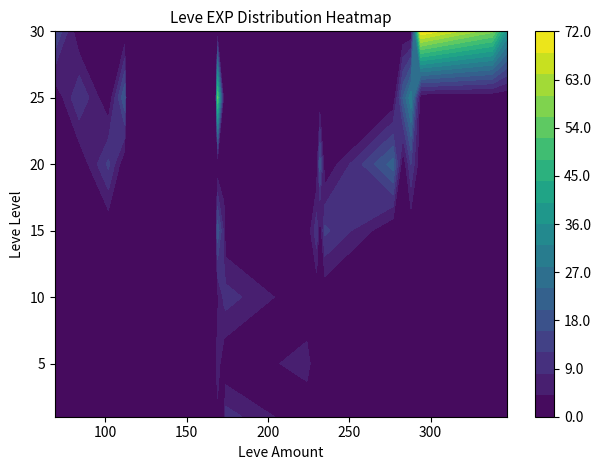

At which category is the sum across all series the highest?

169